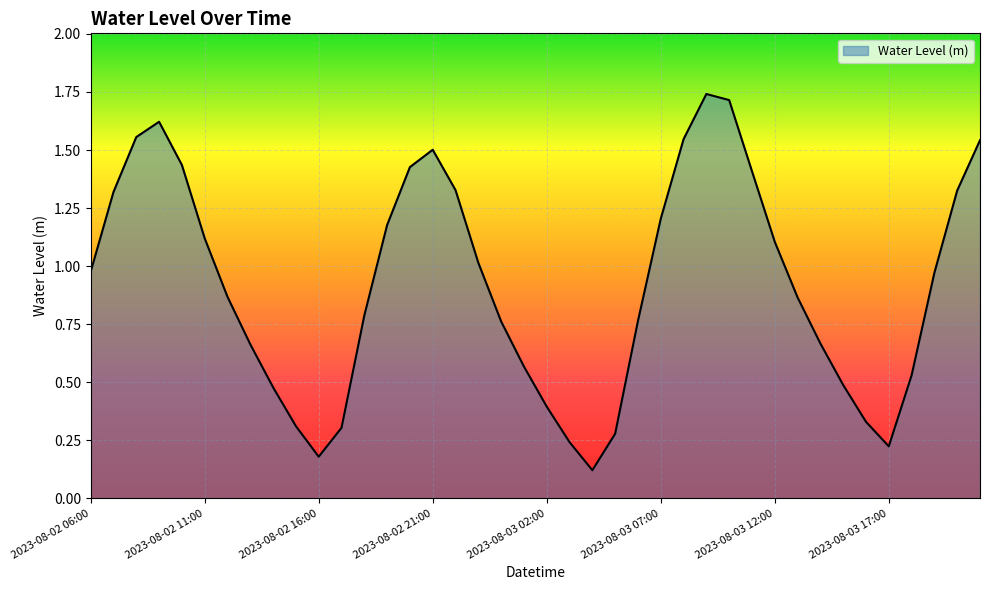

How many lines are shown in the chart?

1